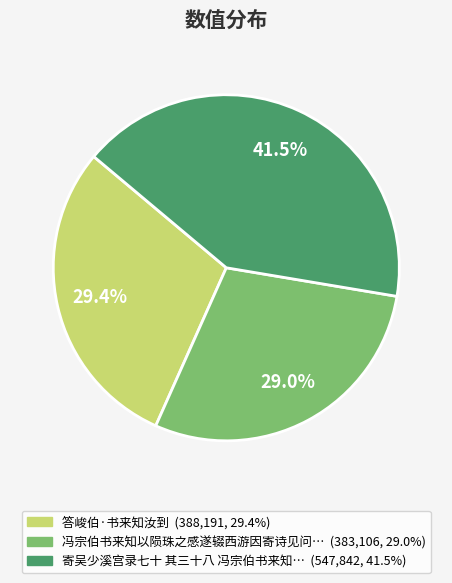

Does any single category account for the majority?

No